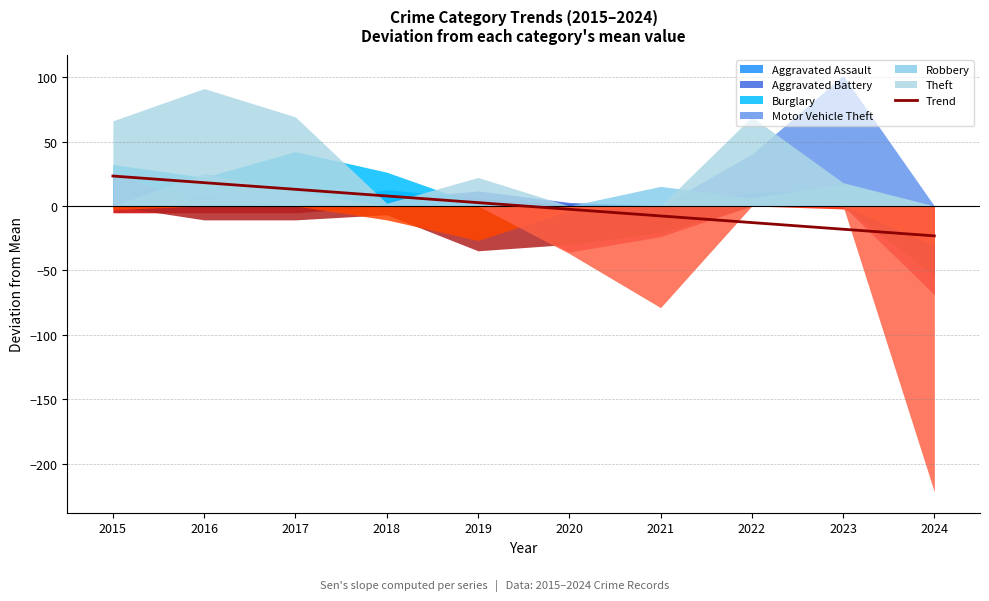

List the labels in order of value, largest first.

2015, 2016, 2017, 2018, 2019, 2020, 2021, 2022, 2023, 2024